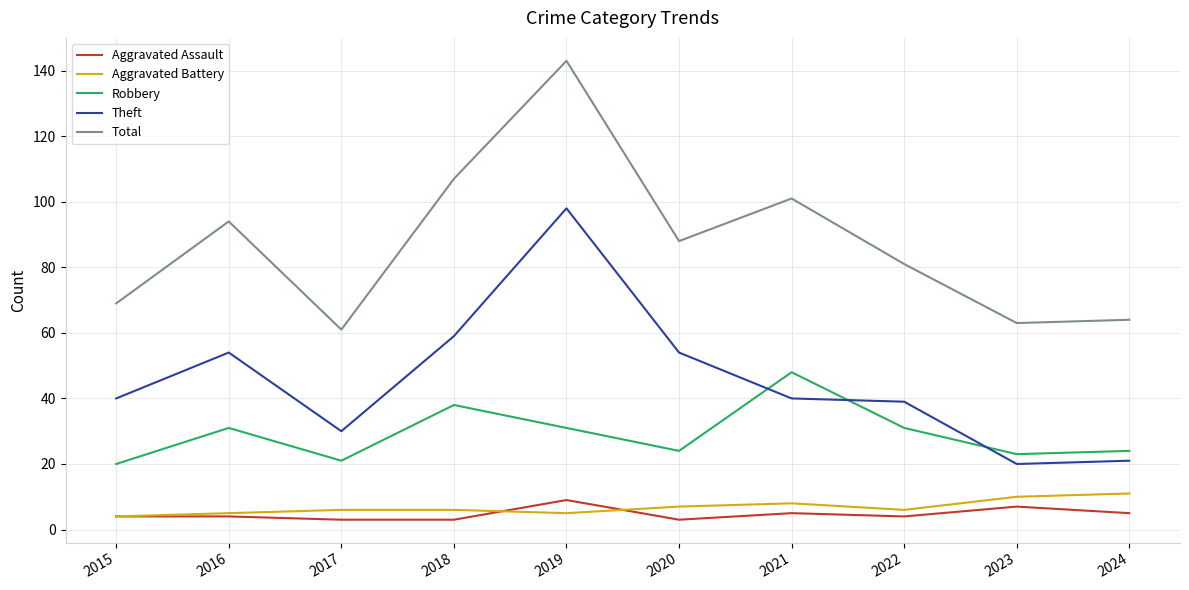

The Aggravated Assault series shows 5 at 2024. True or false?

True